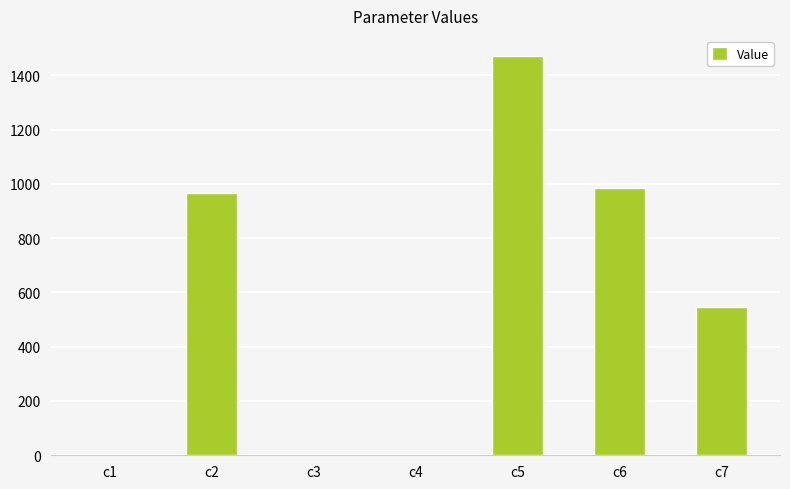

Is it true that the value at c2 is 1692.0?

False